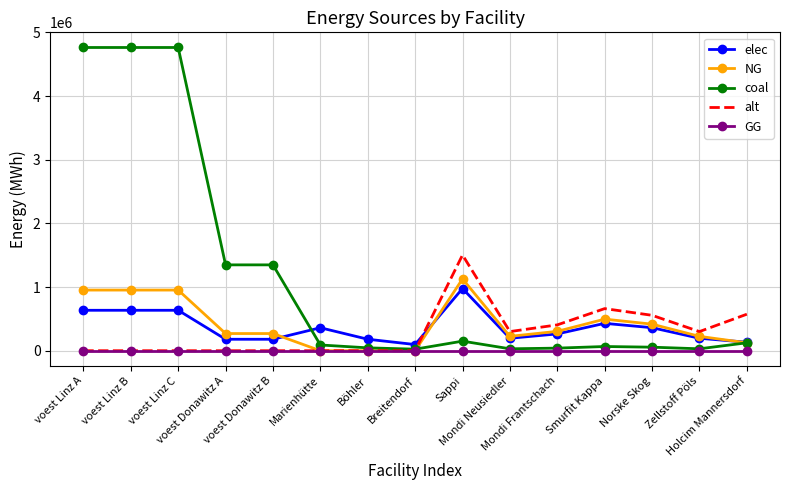

Which series has the largest total across all categories?

coal